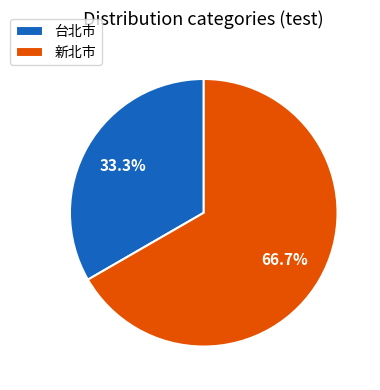

Count the number of slices in the pie.

2